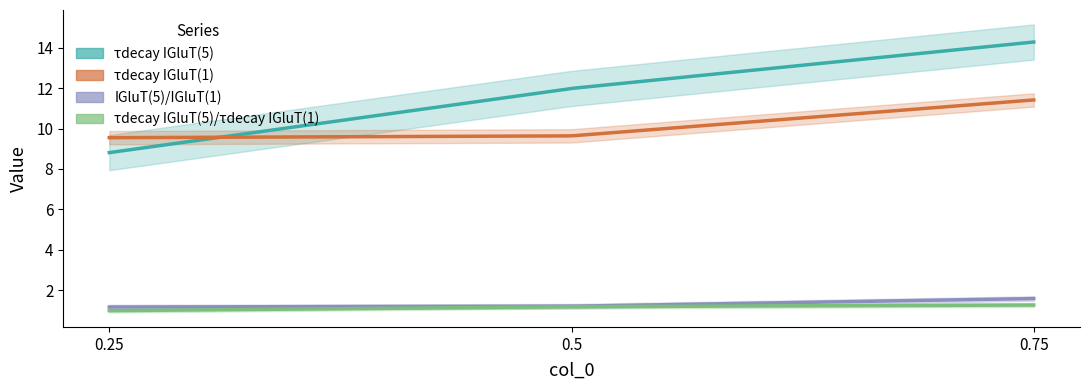

What is the value of the τdecay IGluT(5) point at the 1st from the left?

8.8